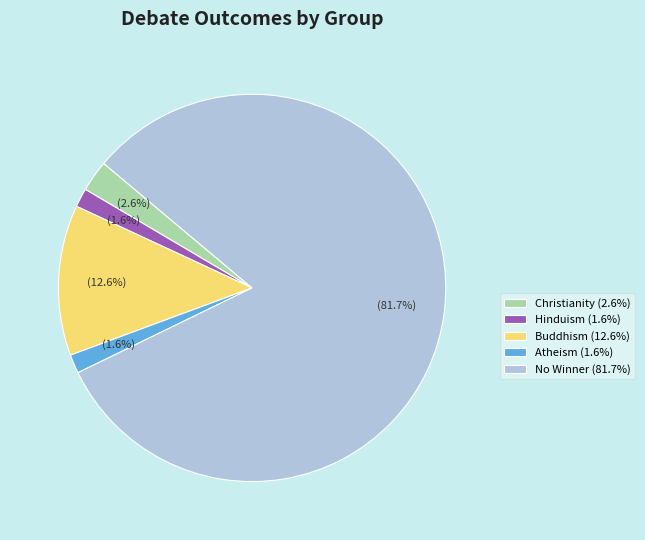

How many slices are in this pie chart?

5